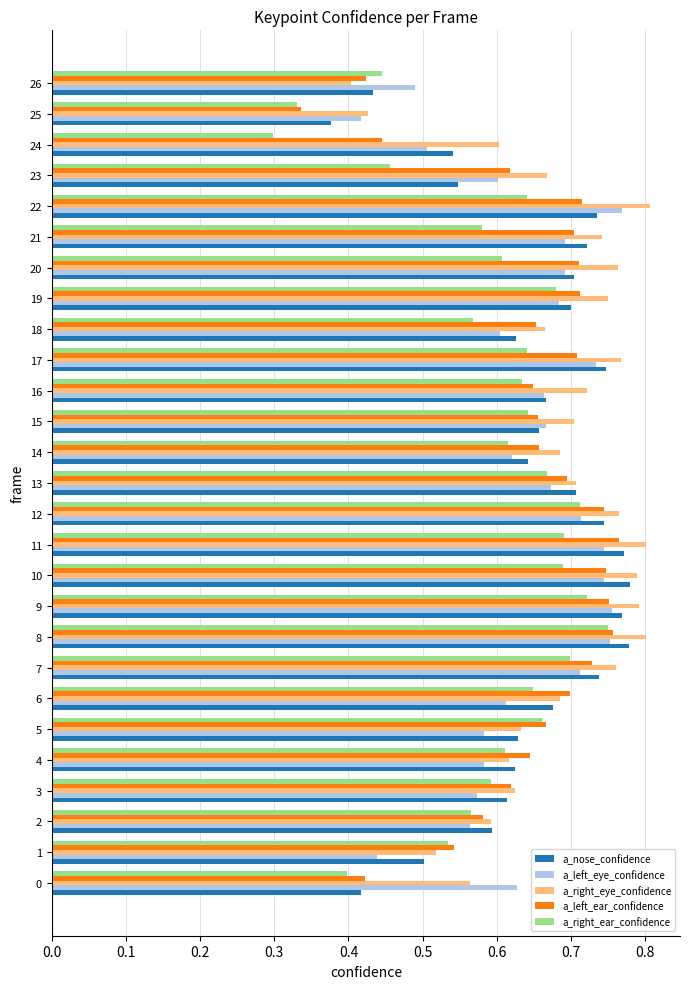

Which series has the widest spread of values?

a_right_ear_confidence